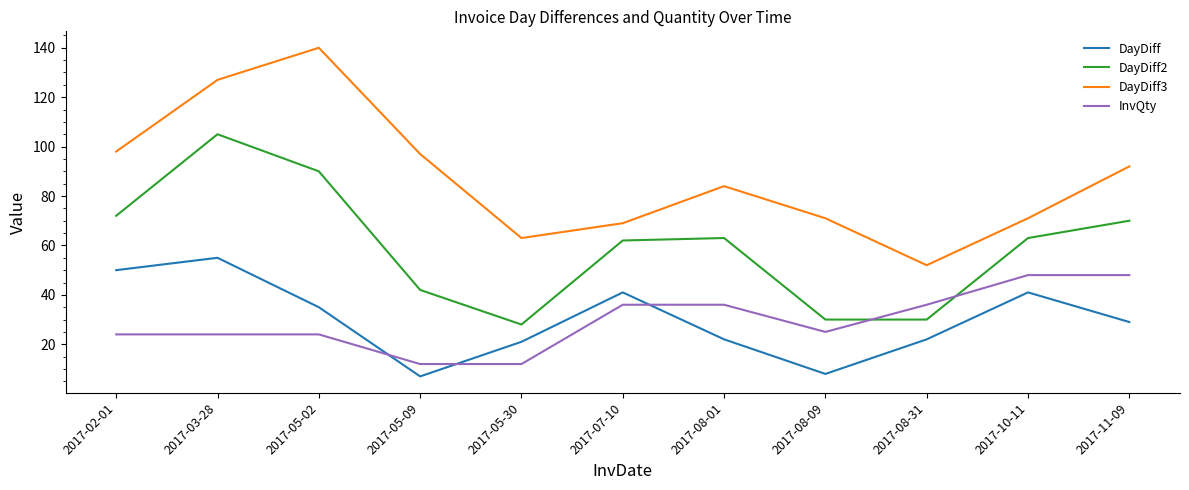

Where is the first local minimum for DayDiff?

2017-05-09